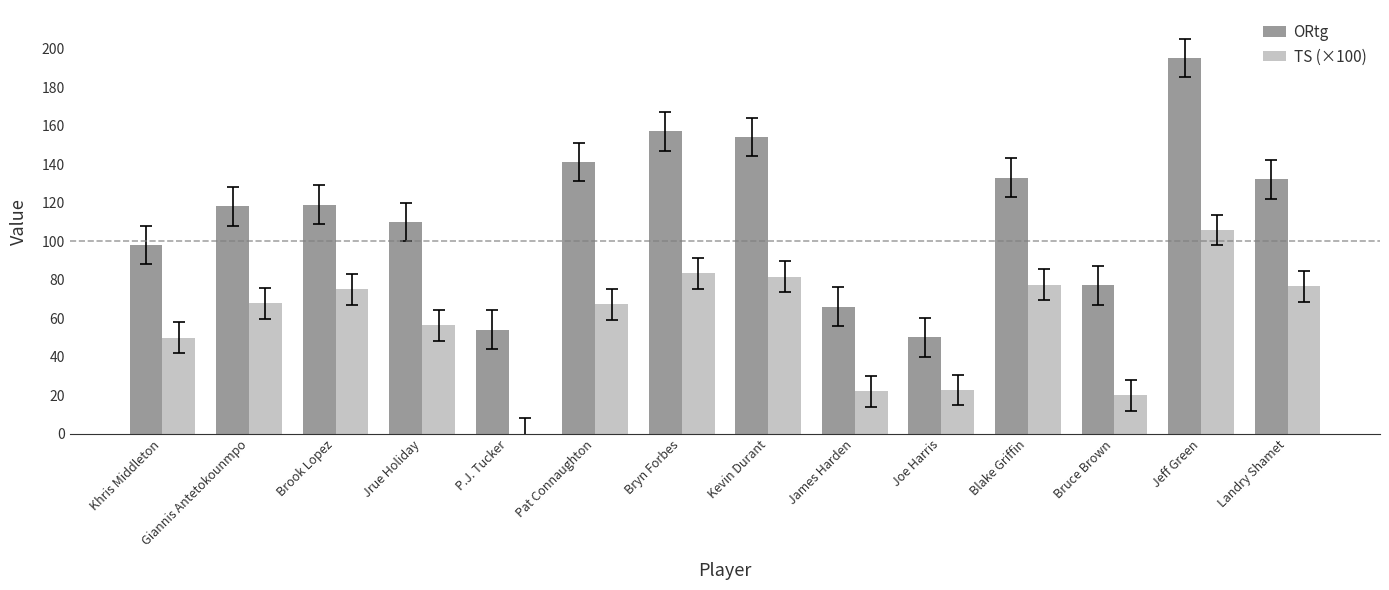

How many data points does each series have?

14